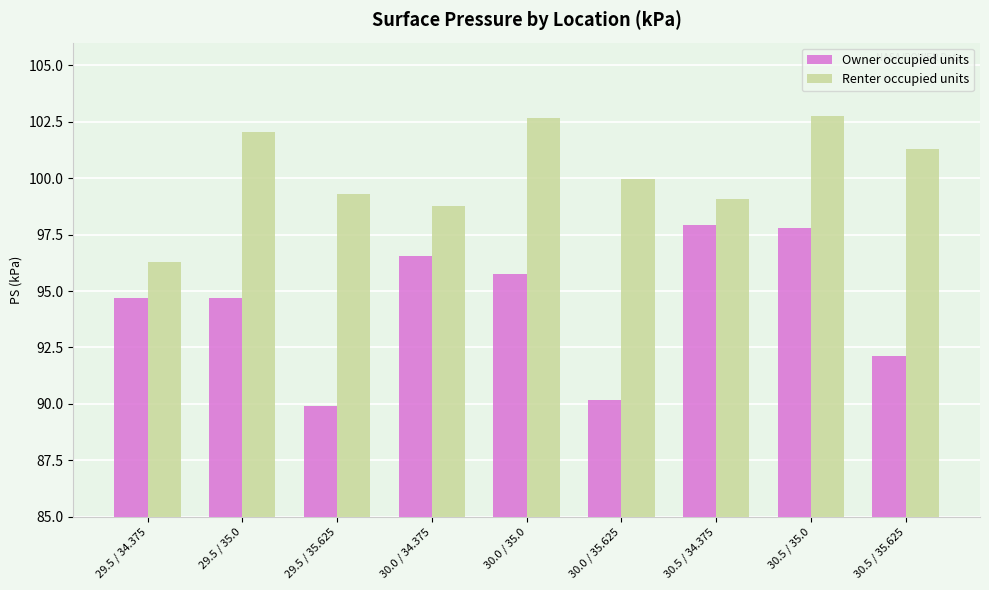

What is the spread (max minus min) of values at 30.0 / 35.625?

9.8